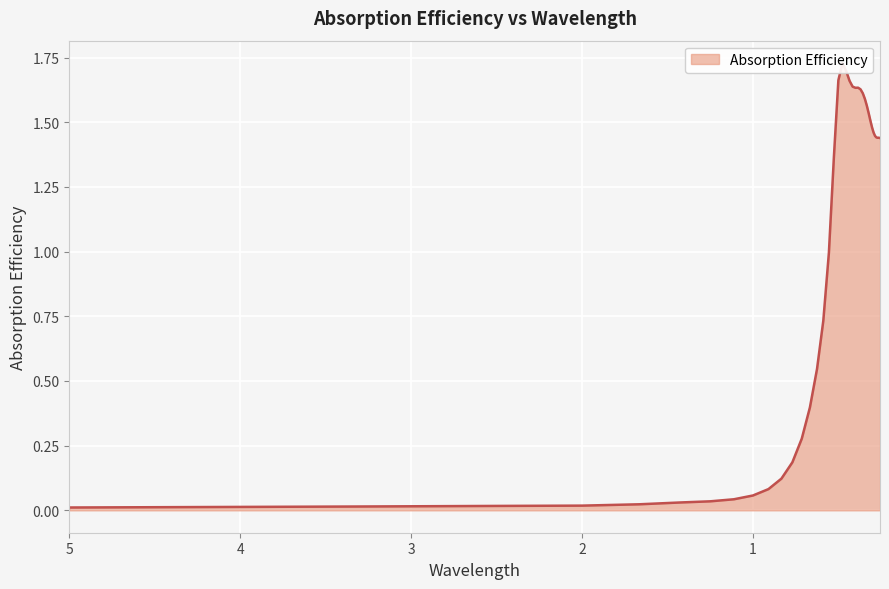

Does the chart display data point markers on the line(s)?

No